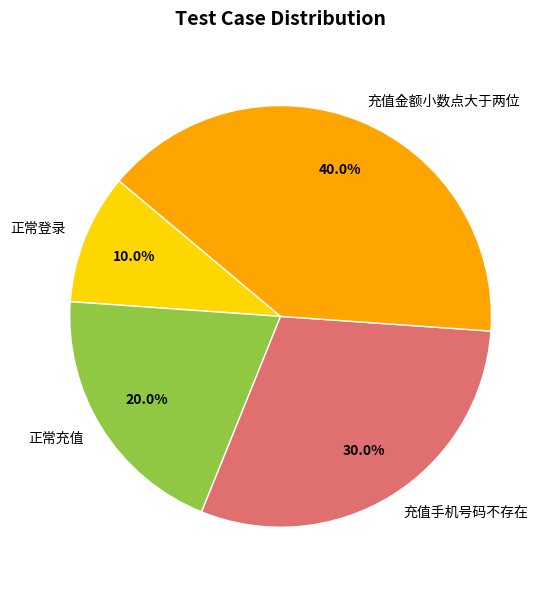

To the nearest percent, what is the average slice percentage?

25%